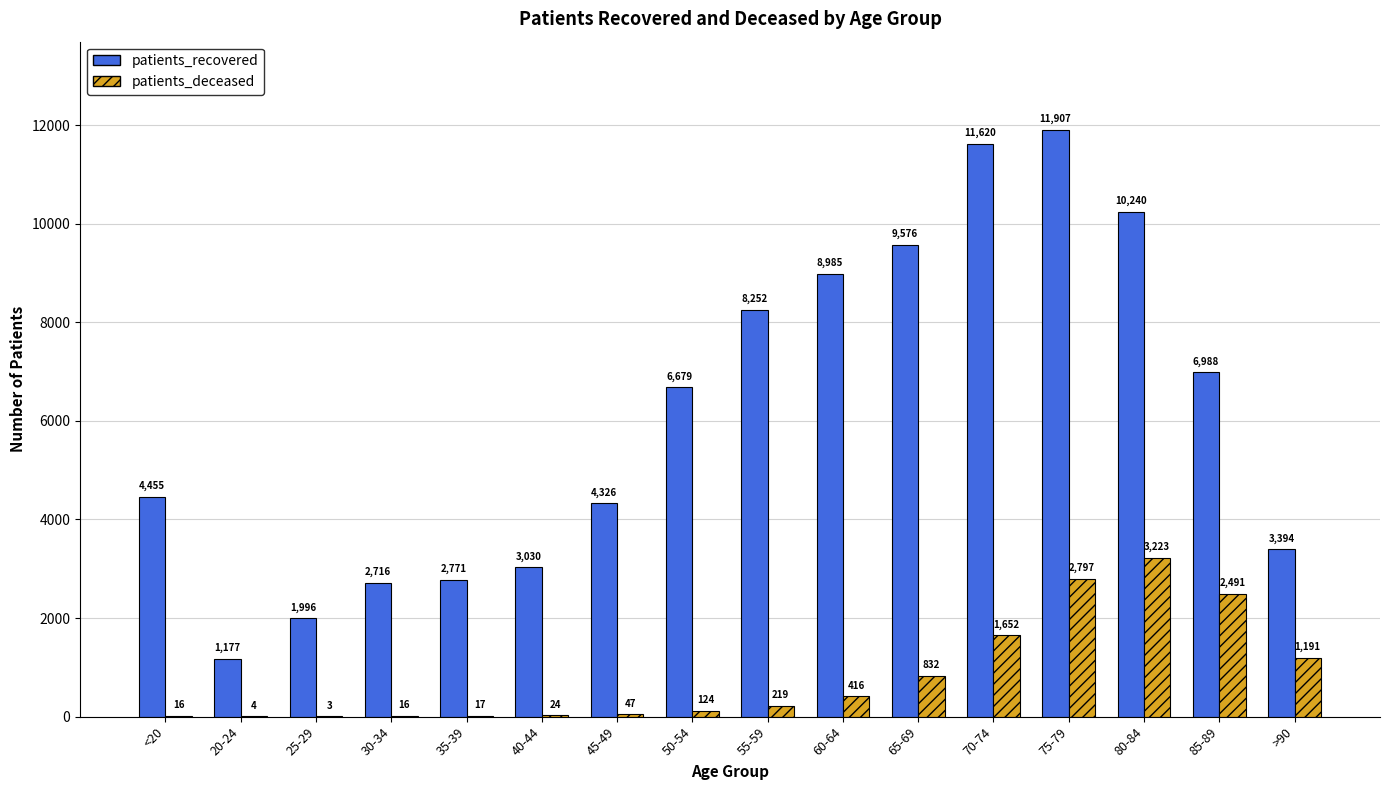

What are all the series names shown in the legend?

patients_recovered, patients_deceased